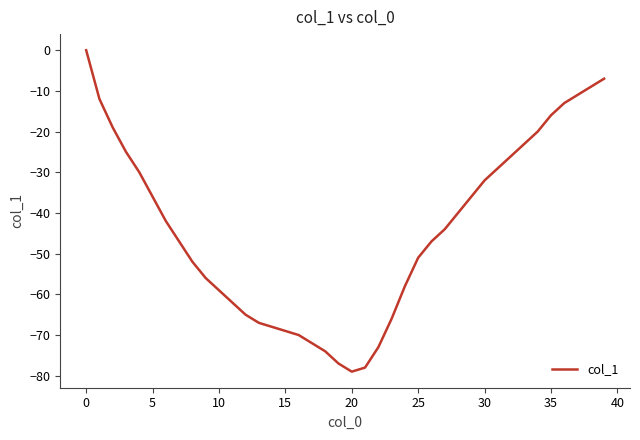

What is the smallest value displayed?

-79